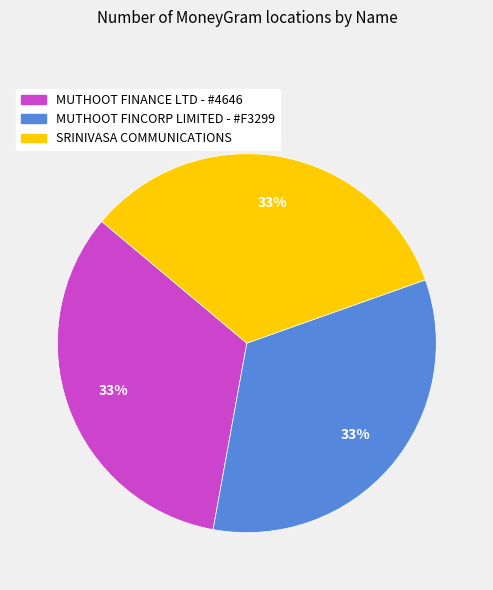

Does any single category account for the majority?

No